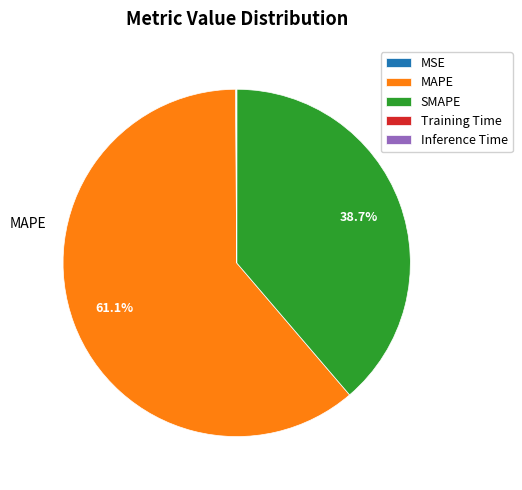

Is there any slice that represents more than half of the pie?

Yes